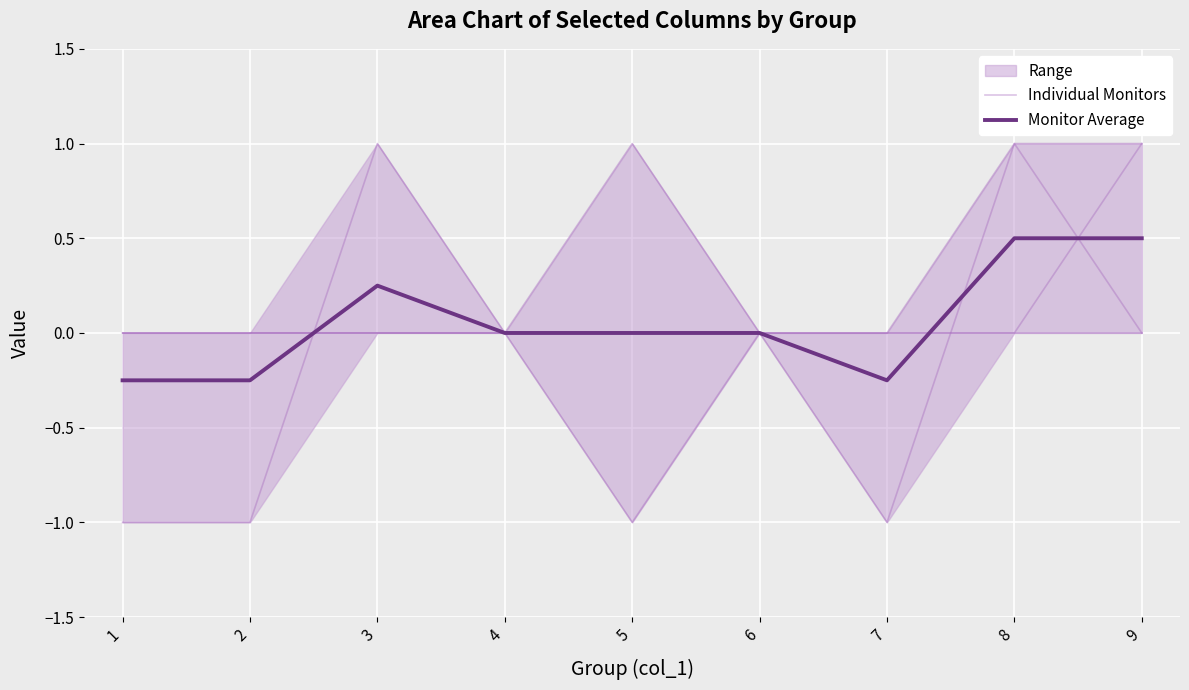

What is the minimum value shown in the chart?

-1.0